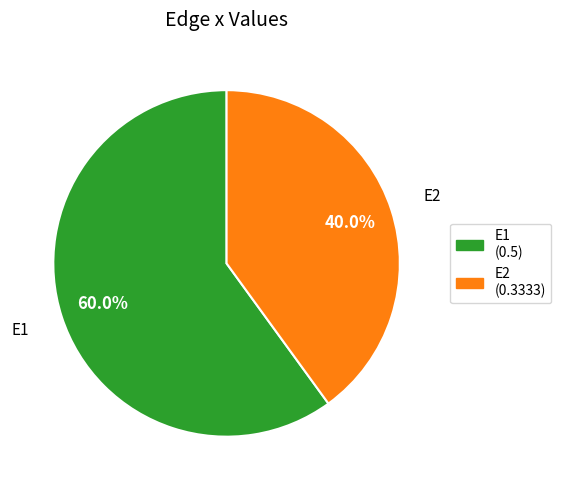

What portion of the pie excludes E1?

40.0%